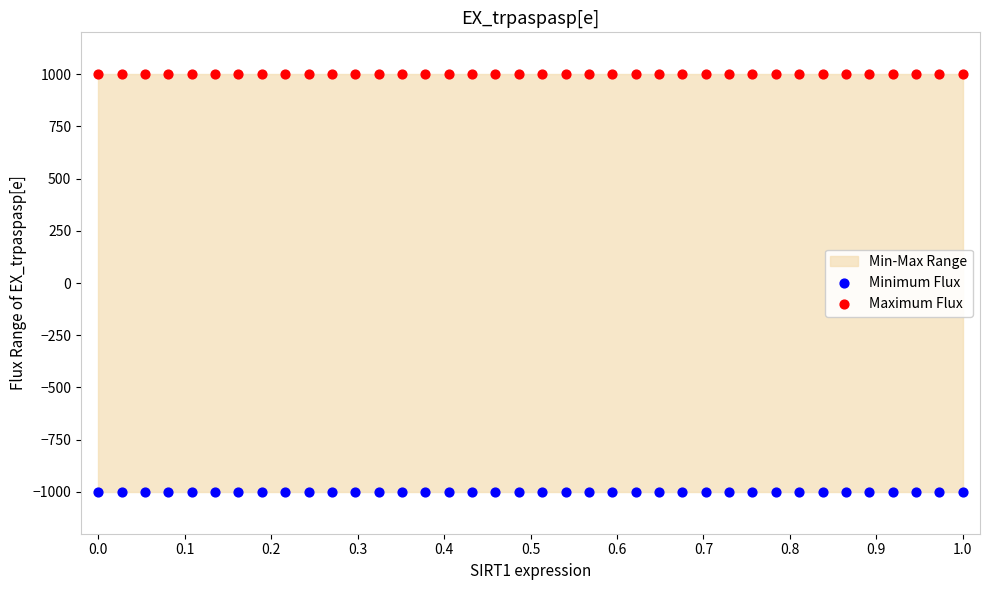

Which series contains the lowest Y value?

Minimum Flux